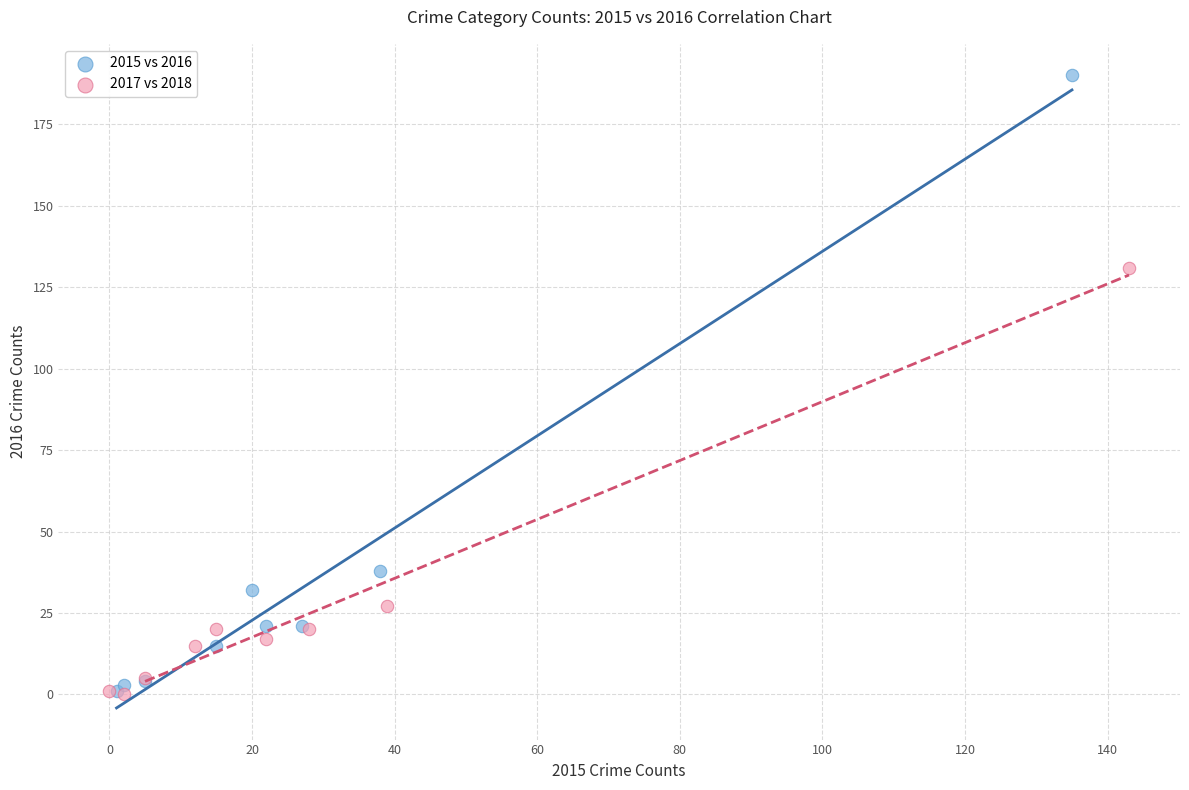

Which series reaches the maximum Y coordinate?

2015 vs 2016